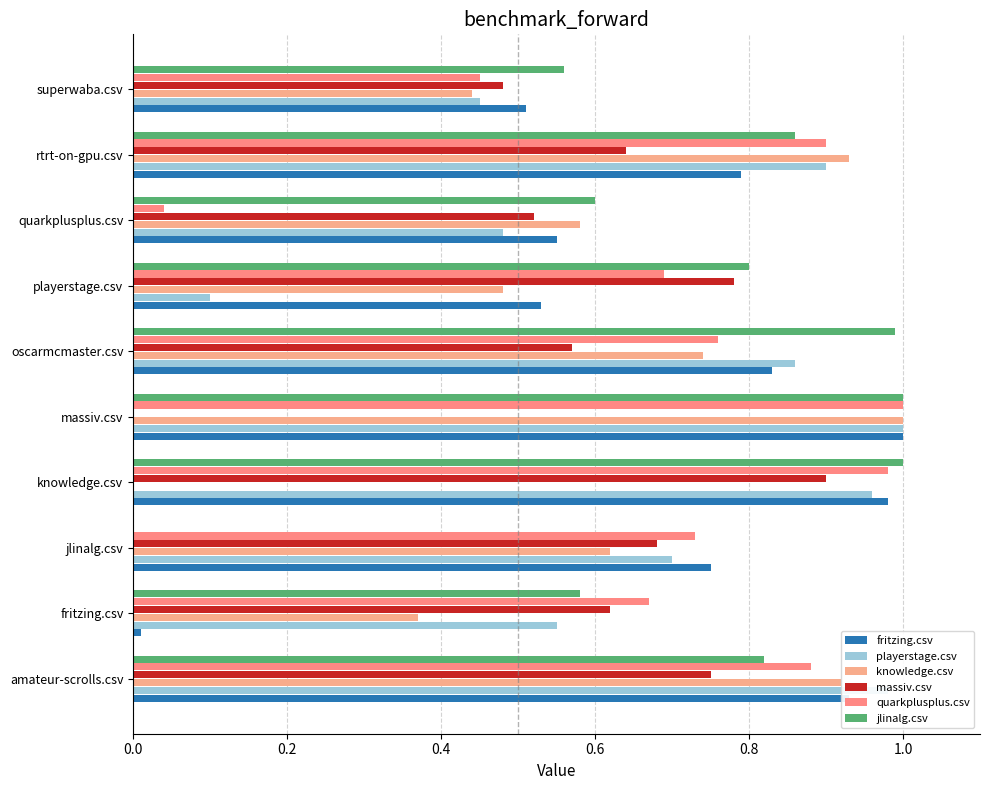

What is the difference between the maximum and minimum values in the playerstage.csv series?

0.9